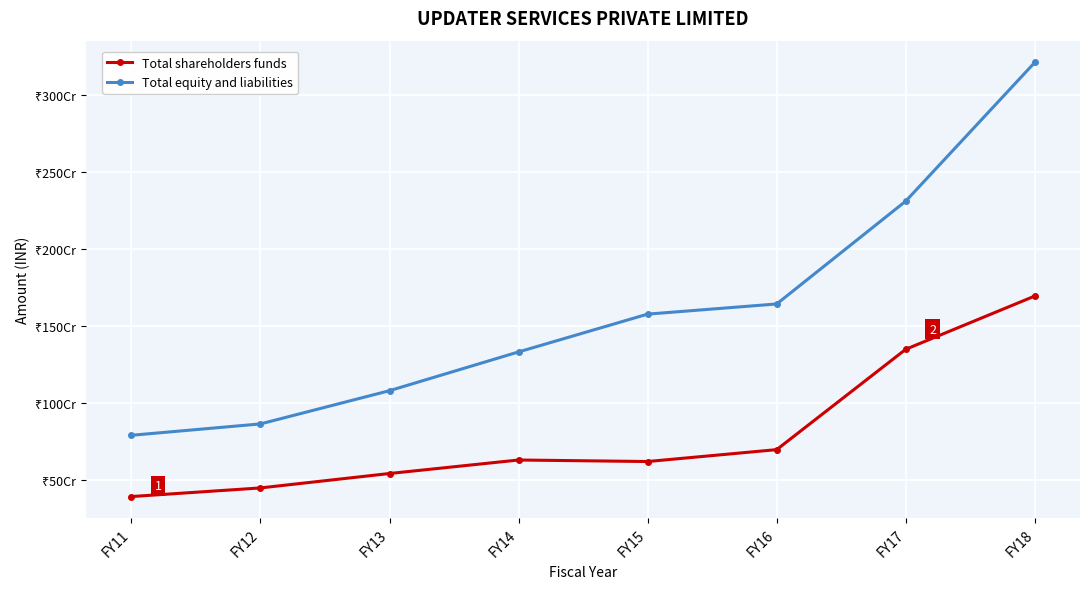

Is this an area chart (filled region under the line)?

No